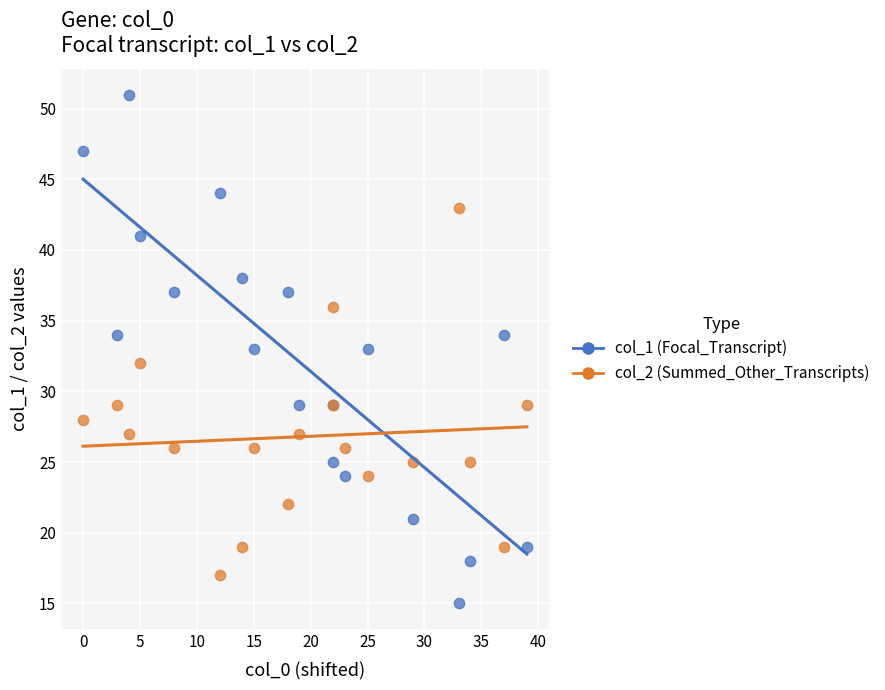

Which series has the largest Y range (max minus min)?

col_1 (Focal_Transcript)